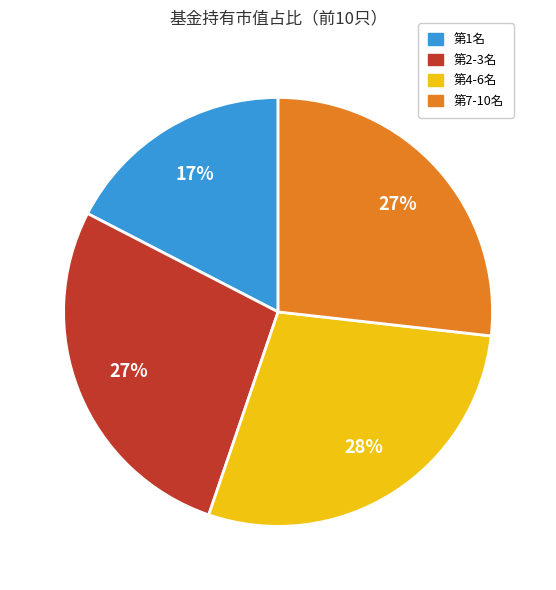

Is there a majority slice in this chart?

No